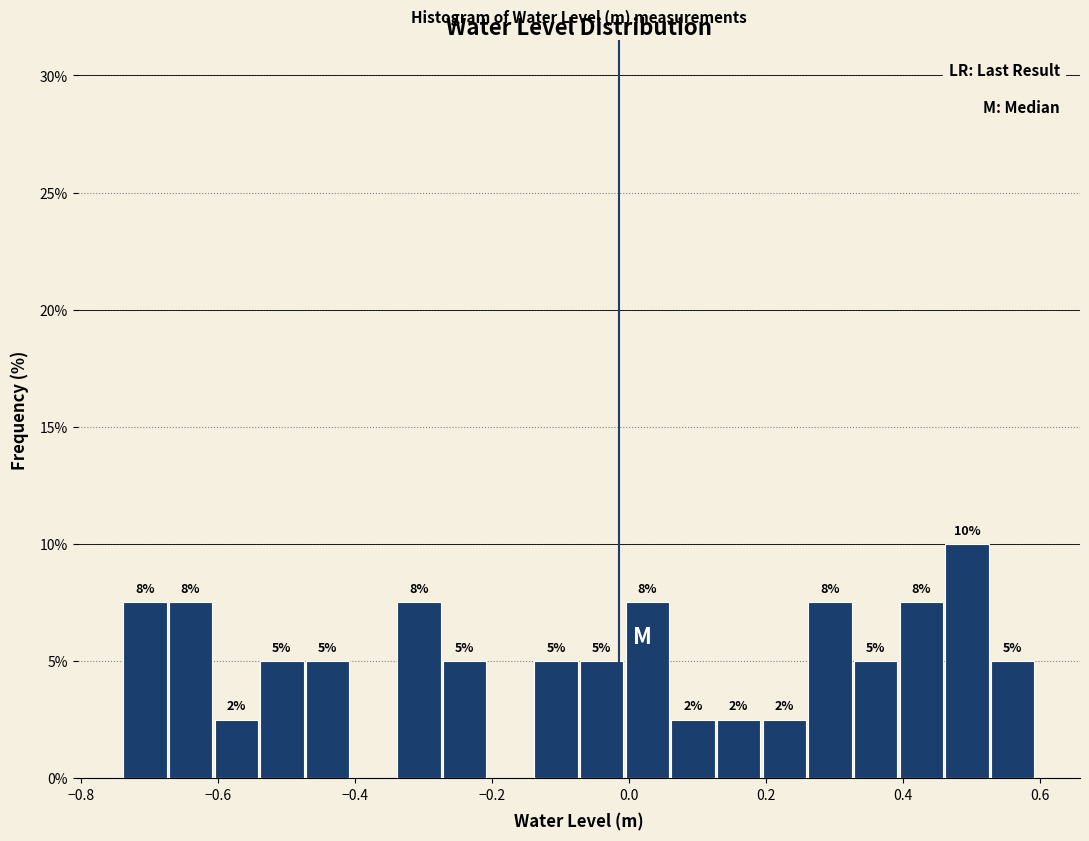

Around what value on the x-axis is the tallest bar? Give the approximate position of its centre, as read against the axis.

0.50